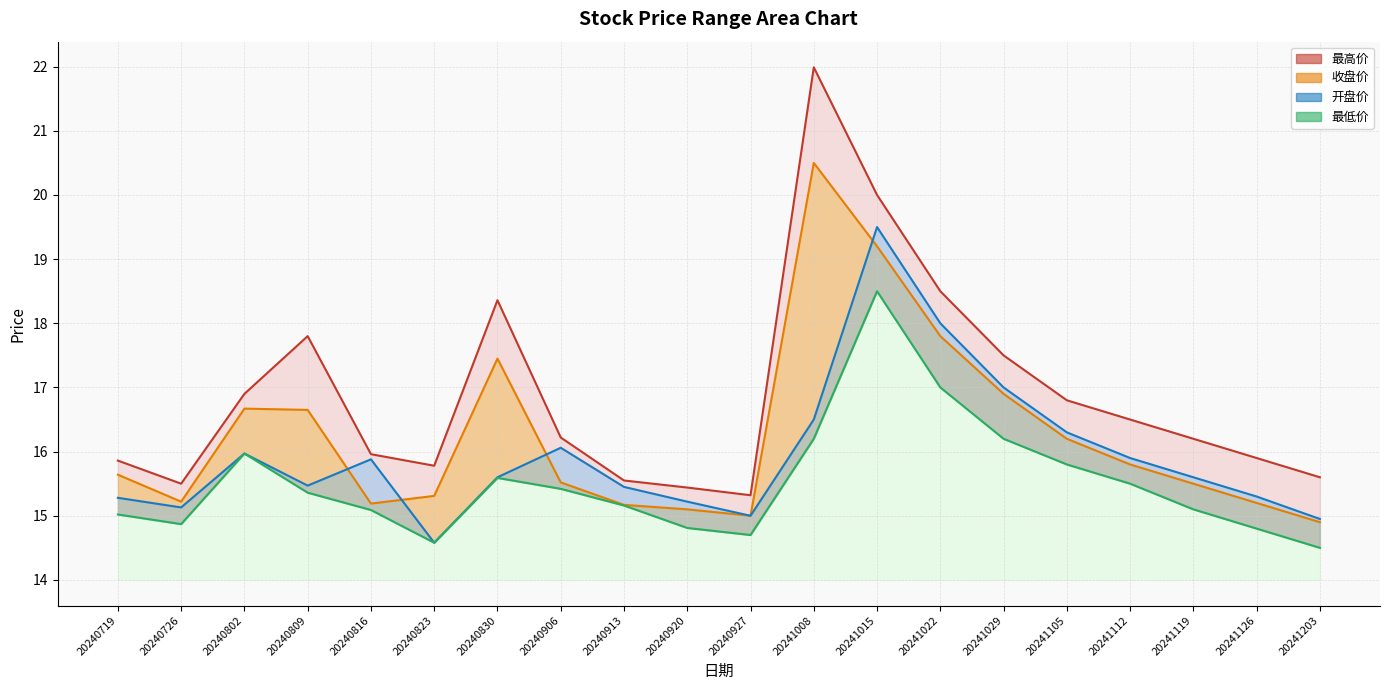

True or false: 最低价 has more than 0 points higher than both neighbors.

True